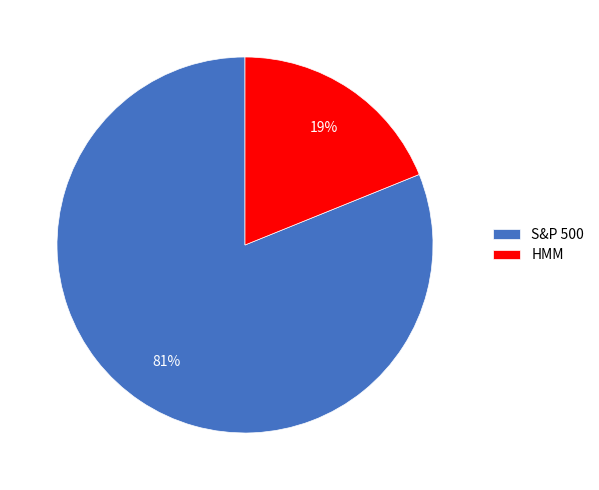

To the nearest percent, what is the difference between the S&P 500 and HMM slice percentages?

62%